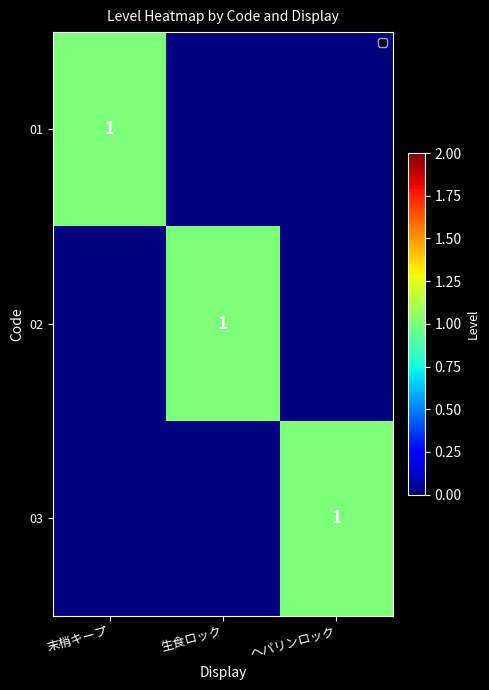

Is it true that 01 equals 1 at 末梢キープ?

True